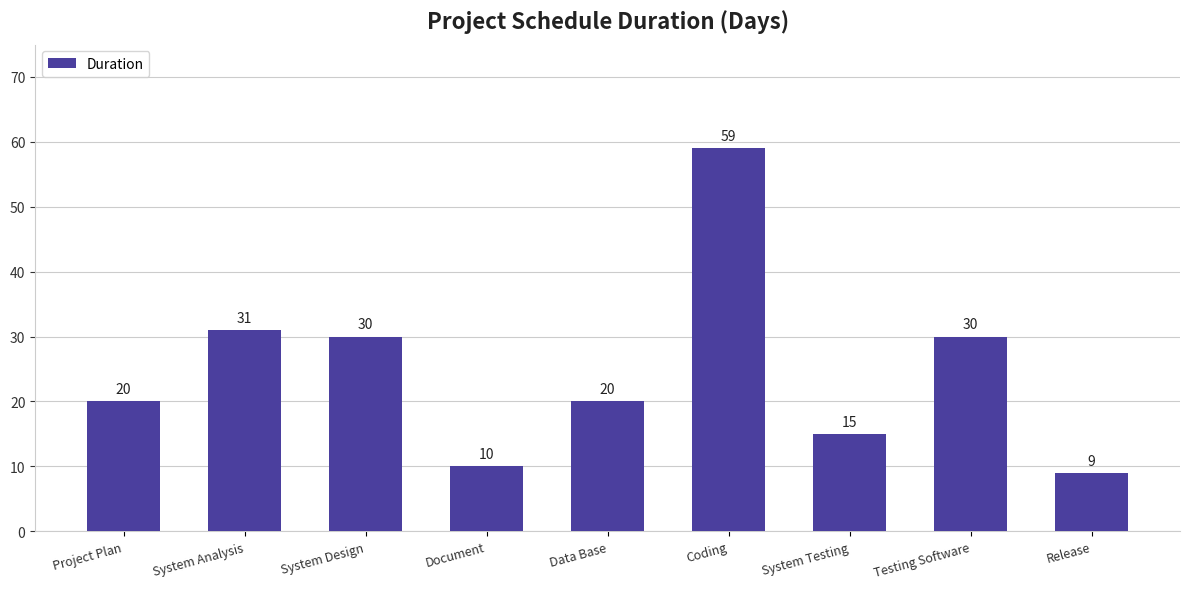

How many bars are there in total?

9